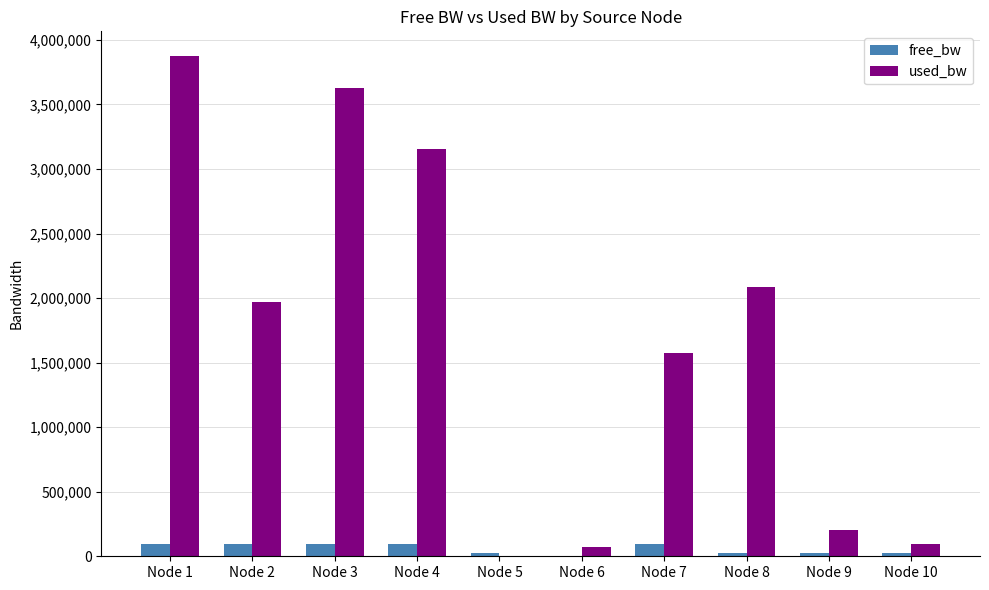

What is the sum of all used_bw values?

16656115.8